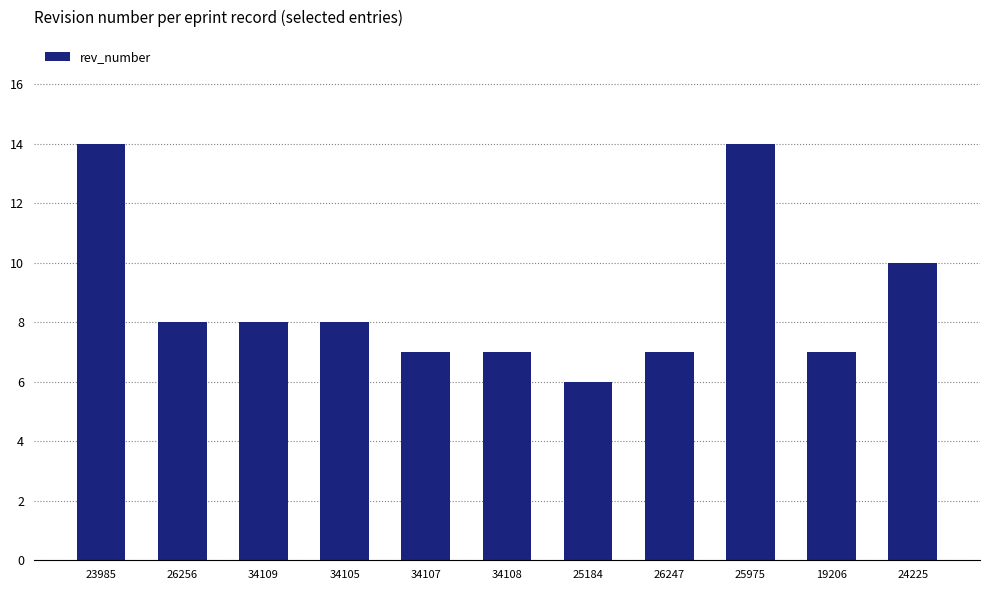

Approximately how many times larger is the value at 25184 compared to 24225?

0.6